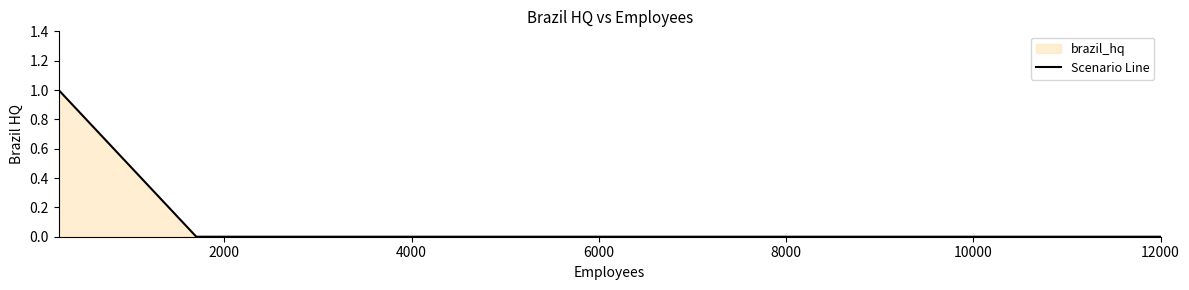

True or false: there are more than 2 points higher than both neighbors.

False